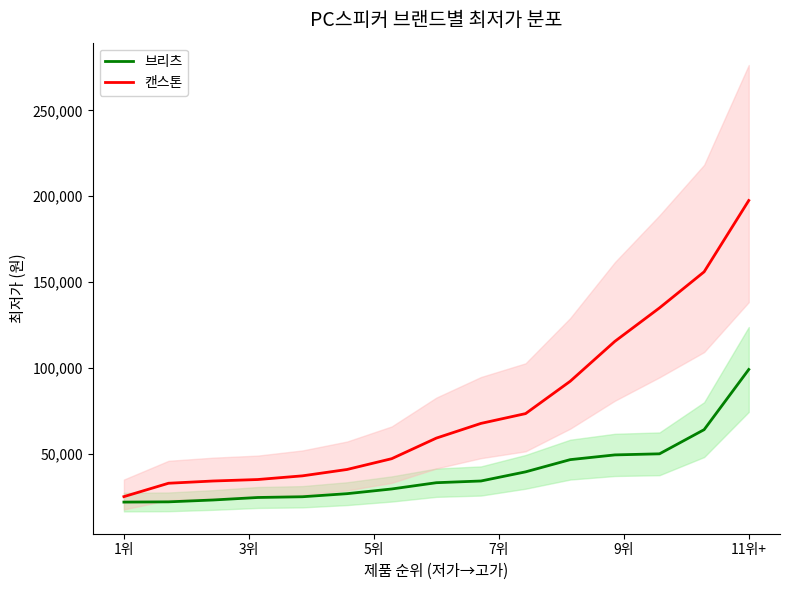

What is the difference between the second highest and minimum values in the 캔스톤 series?

131038.6